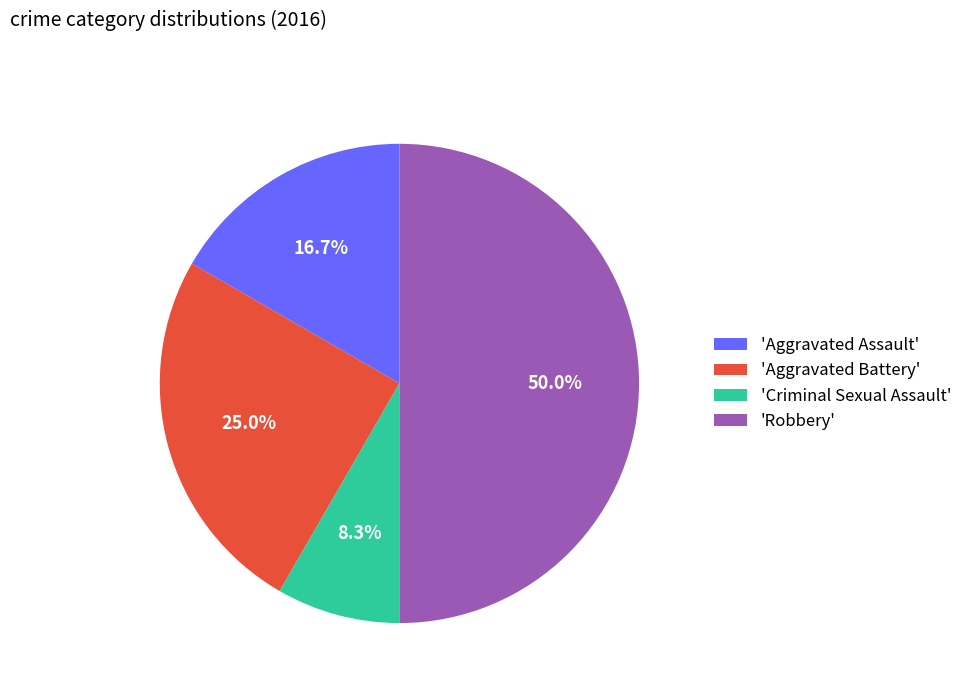

What is the smallest slice in the pie chart?

'Criminal Sexual Assault'